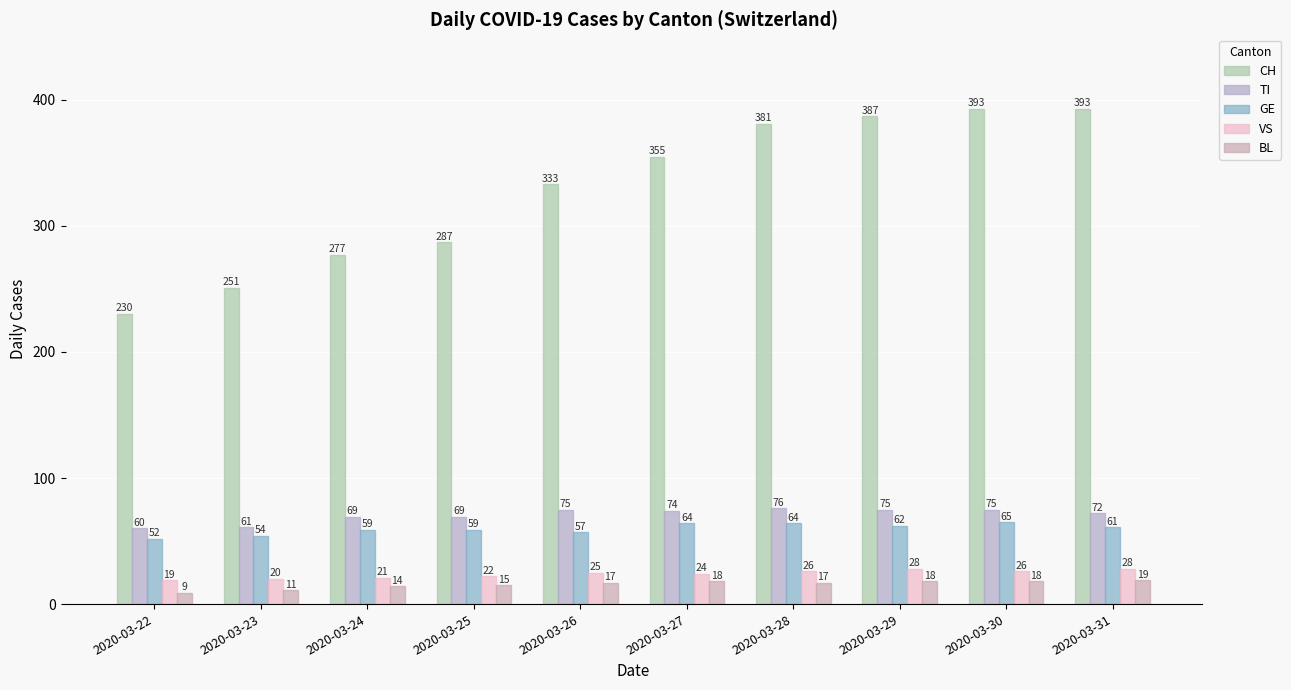

The TI series shows 60 at 2020-03-22. True or false?

True